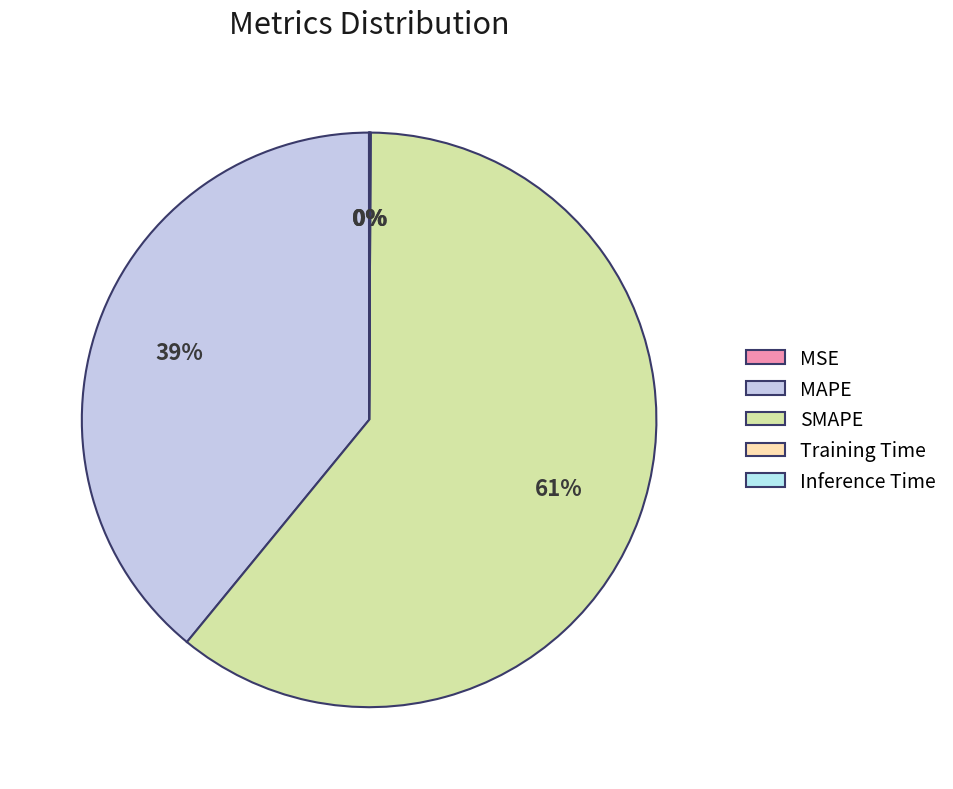

To the nearest percent, what is the average slice percentage?

20%